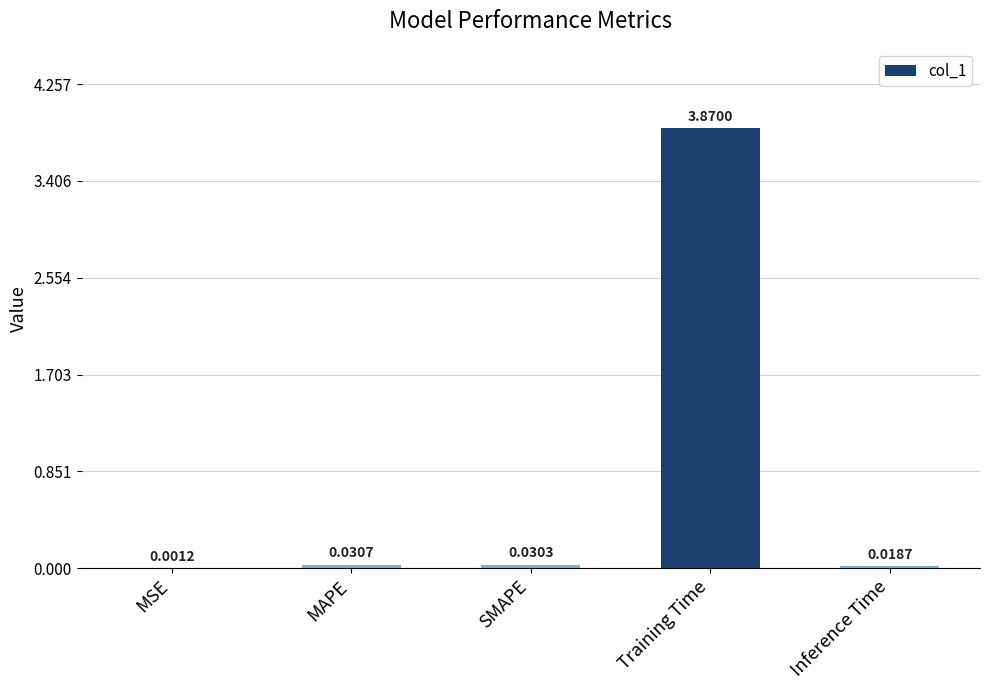

What is the sum of all values?

4.0